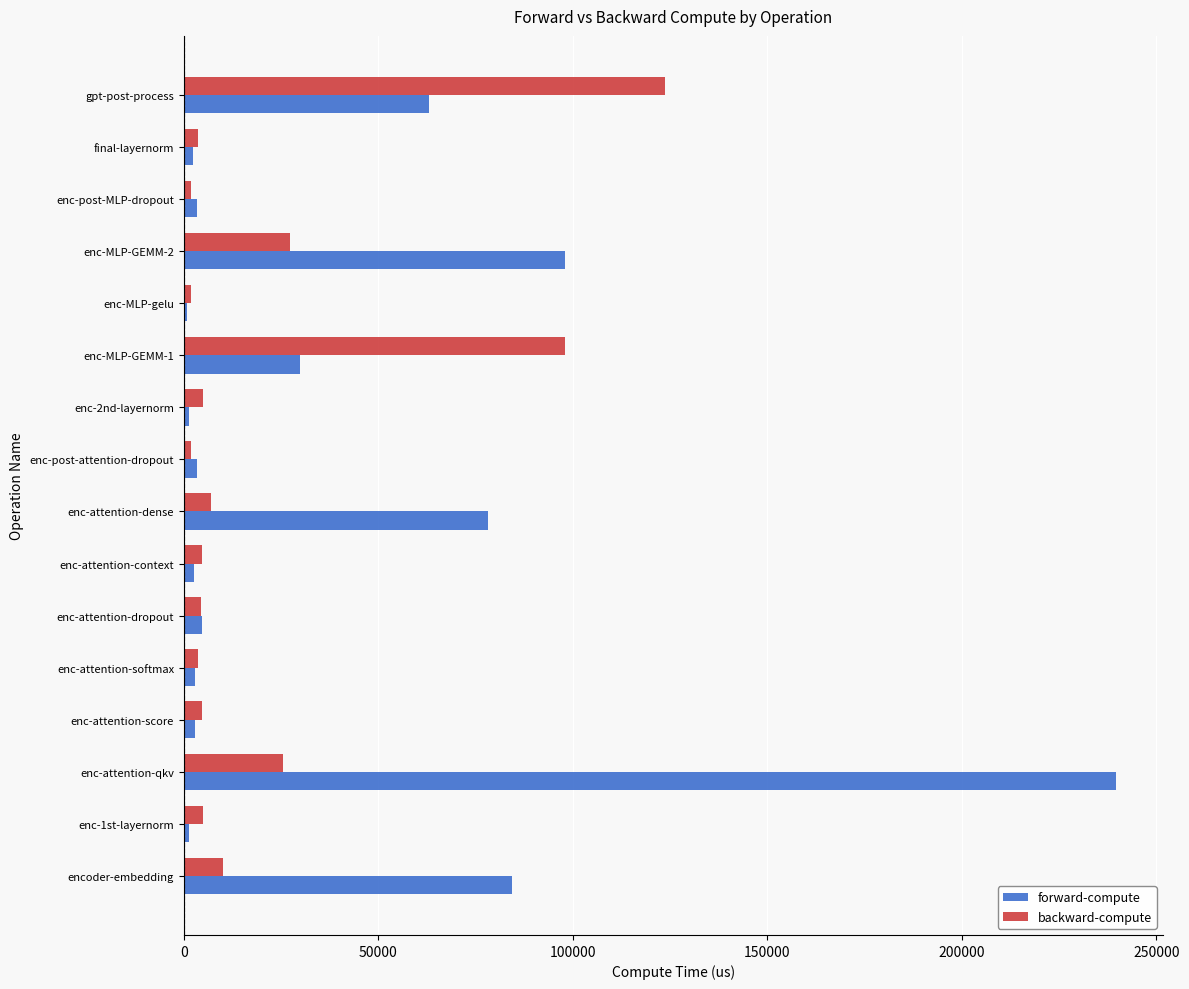

What is the average value of the forward-compute series?

38712.3